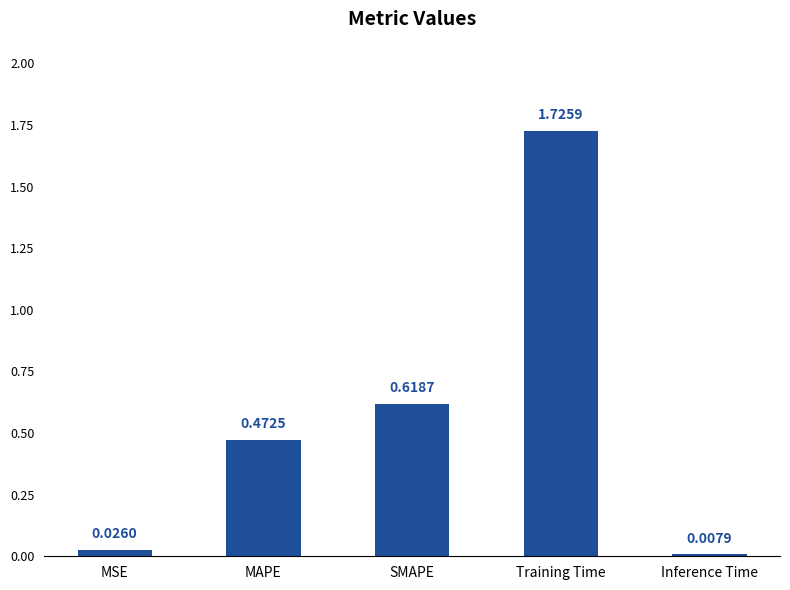

At which category does the chart reach its peak across all series?

Training Time